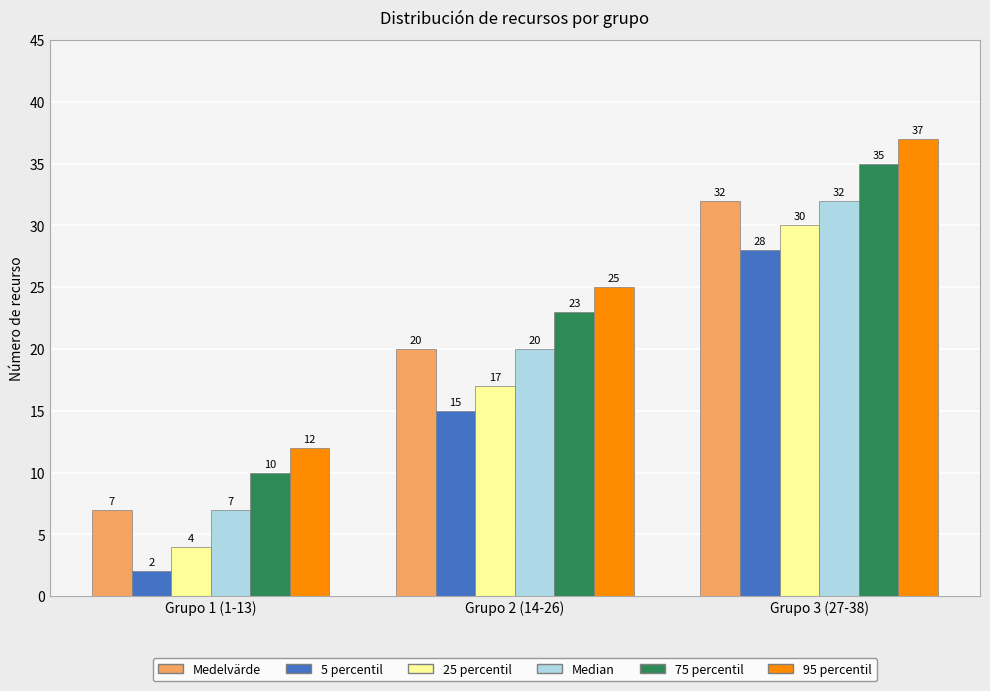

Reading left to right, list all the values displayed in this chart.

Medelvärde: 7	20	32
5 percentil: 2	15	28
25 percentil: 4	17	30
Median: 7	20	32
75 percentil: 10	23	35
95 percentil: 12	25	37